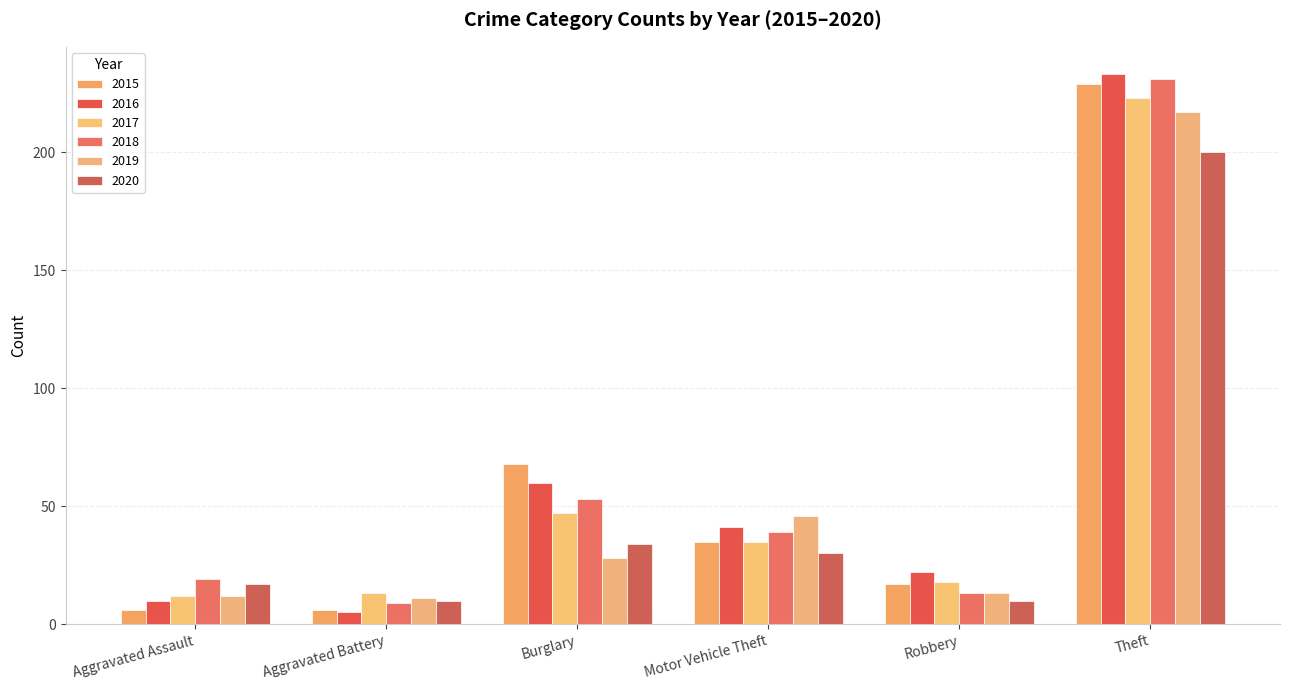

Reading left to right, list all the values displayed in this chart.

2015: Aggravated Assault=6	Aggravated Battery=6	Burglary=68	Motor Vehicle Theft=35	Robbery=17	Theft=229
2016: Aggravated Assault=10	Aggravated Battery=5	Burglary=60	Motor Vehicle Theft=41	Robbery=22	Theft=233
2017: Aggravated Assault=12	Aggravated Battery=13	Burglary=47	Motor Vehicle Theft=35	Robbery=18	Theft=223
2018: Aggravated Assault=19	Aggravated Battery=9	Burglary=53	Motor Vehicle Theft=39	Robbery=13	Theft=231
2019: Aggravated Assault=12	Aggravated Battery=11	Burglary=28	Motor Vehicle Theft=46	Robbery=13	Theft=217
2020: Aggravated Assault=17	Aggravated Battery=10	Burglary=34	Motor Vehicle Theft=30	Robbery=10	Theft=200